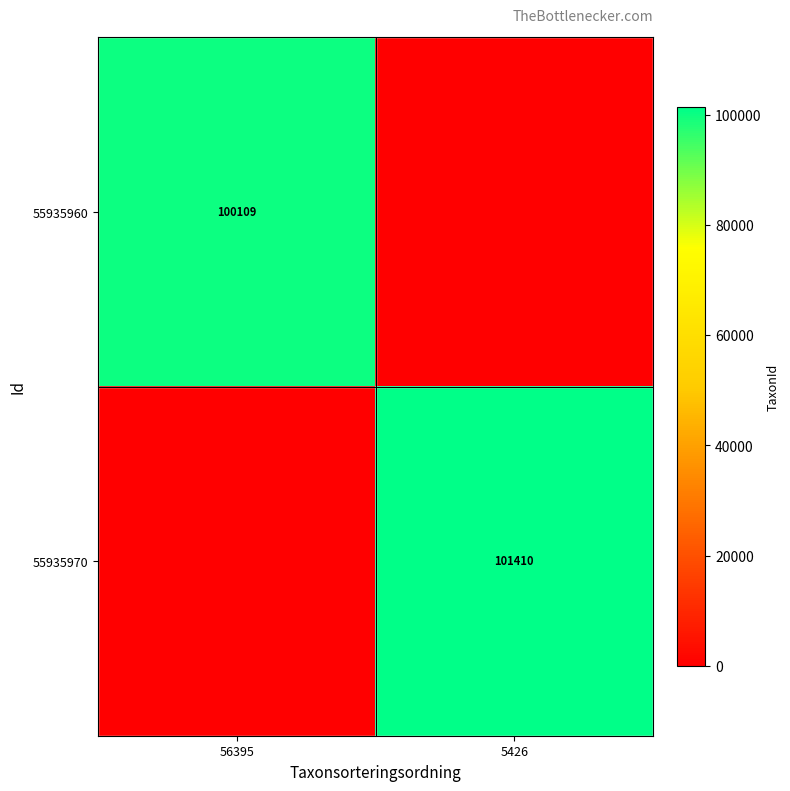

What is the total value across all series at 56395?

100109